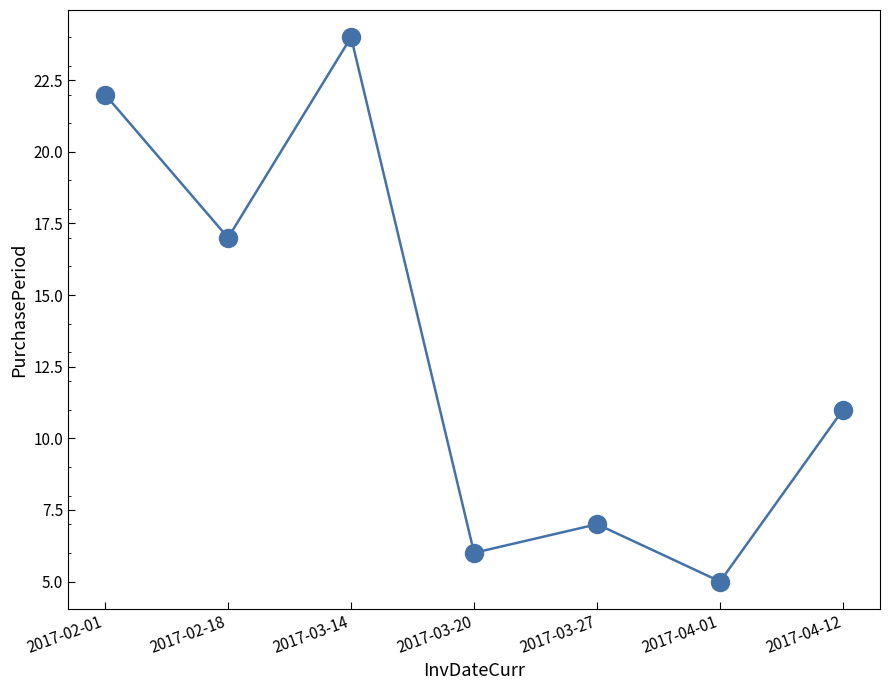

List the labels in order of value, smallest first.

2017-04-01, 2017-03-20, 2017-03-27, 2017-04-12, 2017-02-18, 2017-02-01, 2017-03-14